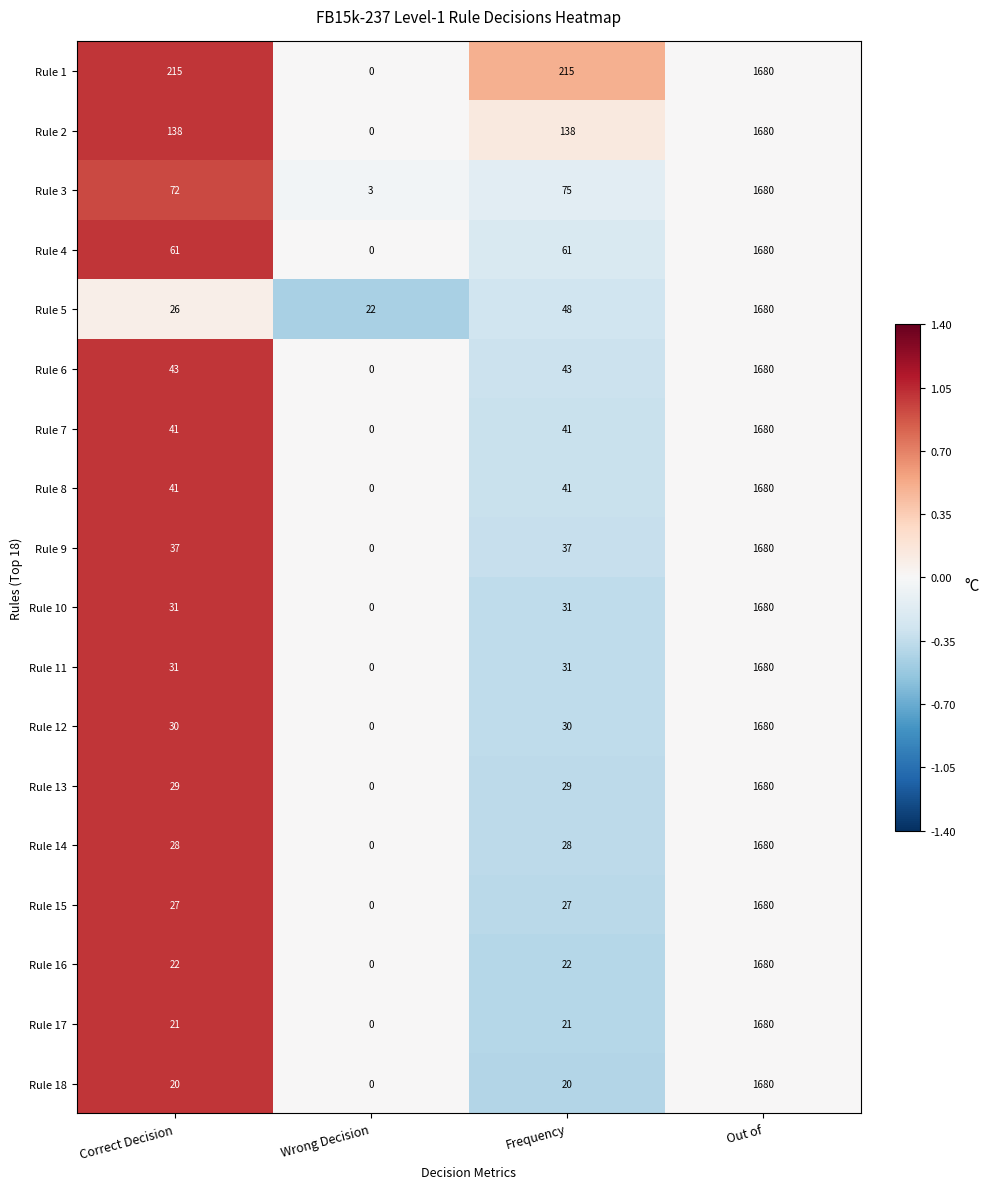

What is the total value across all series at Frequency?

938